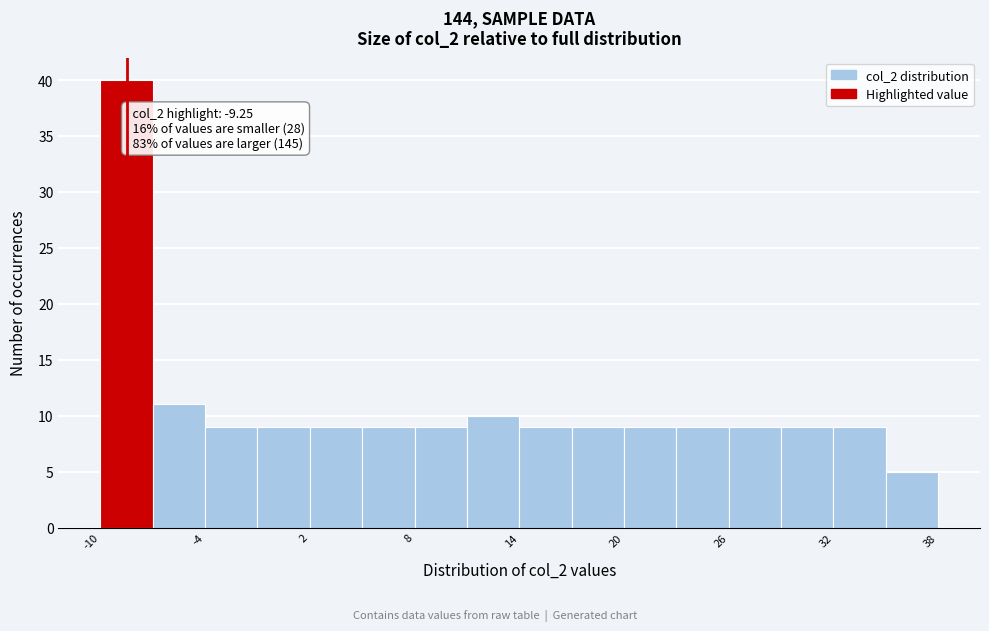

Read against the x-axis, roughly where is the centre of the tallest bar?

-9